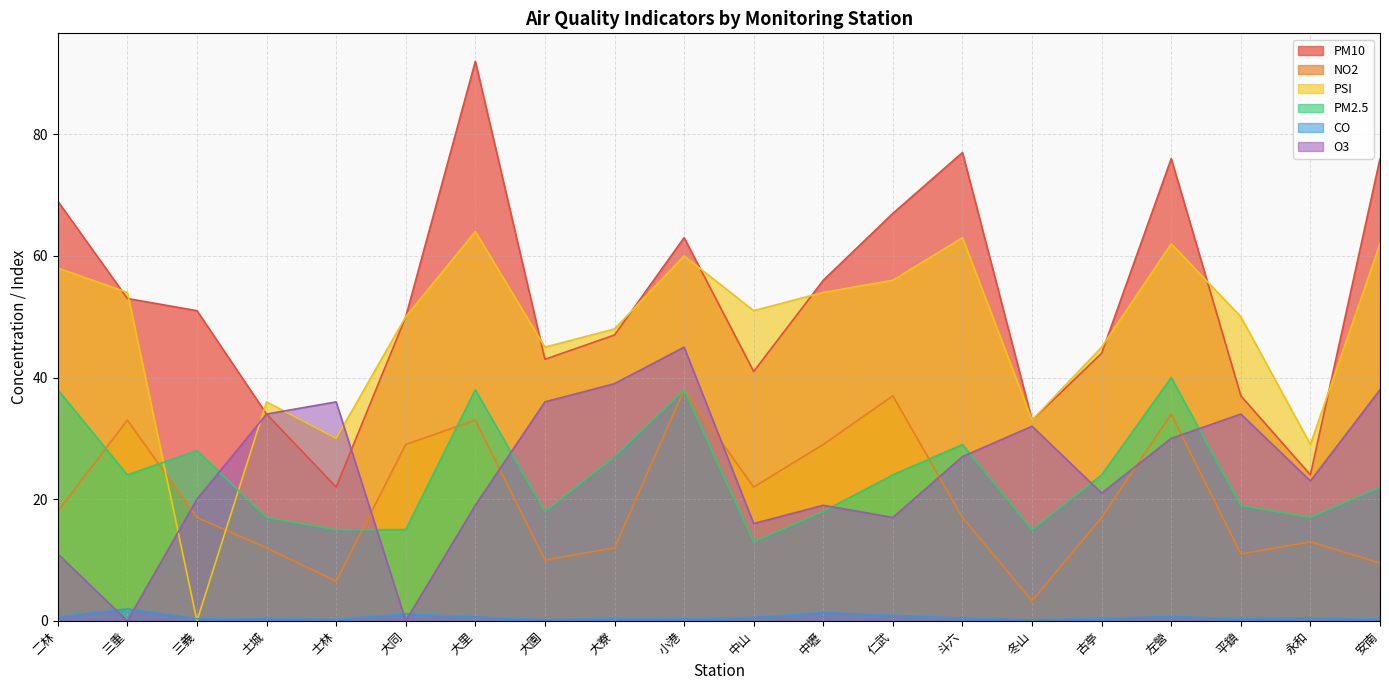

List the series in order of their peak value, highest first.

PM10, PSI, O3, PM2.5, NO2, CO